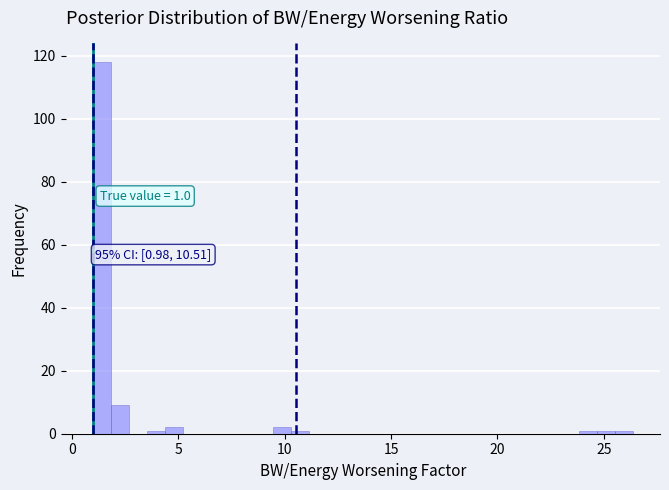

Around what value on the x-axis is the tallest bar? Give the approximate position of its centre, as read against the axis.

1.5